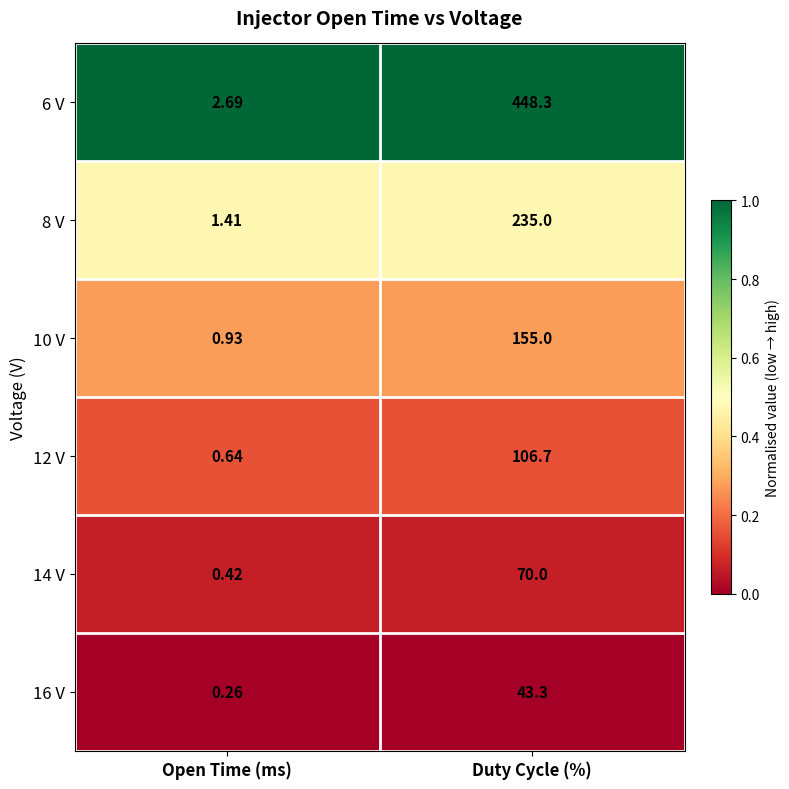

List the series in order of their peak value, lowest first.

16 V, 14 V, 12 V, 10 V, 8 V, 6 V